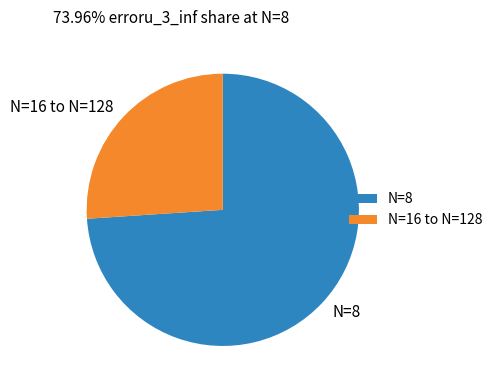

The N=16 to N=128 slice represents 26% of the pie. True or false?

True